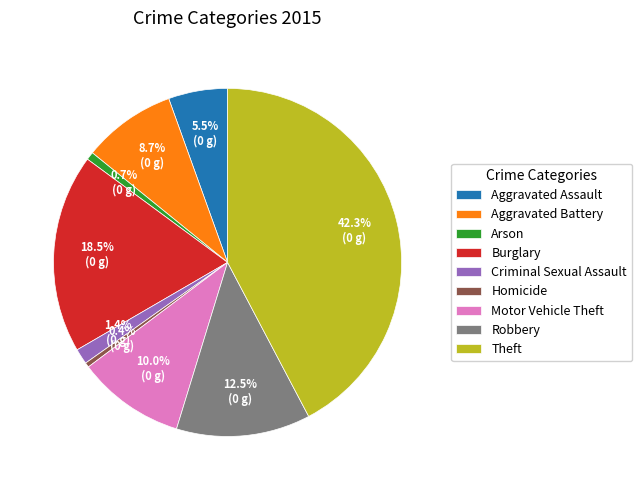

Approximately how many times larger is the value at Burglary compared to Arson?

25.1